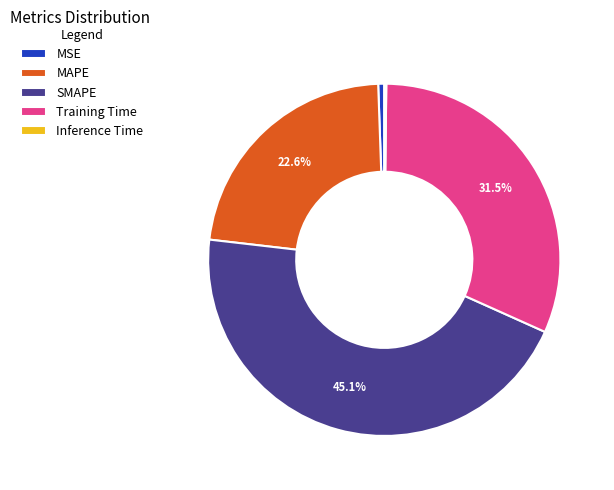

Which category has the biggest portion of the pie?

SMAPE